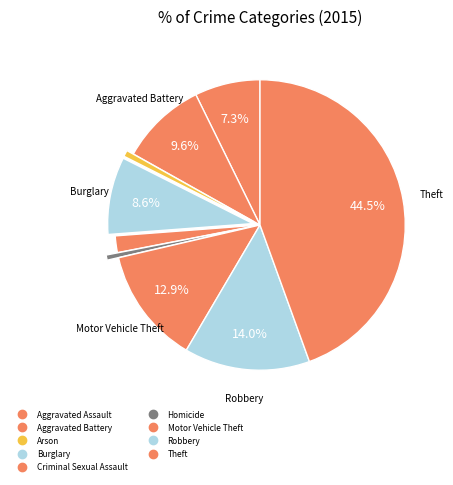

Do Motor Vehicle Theft and Homicide together represent more than half of the pie?

No